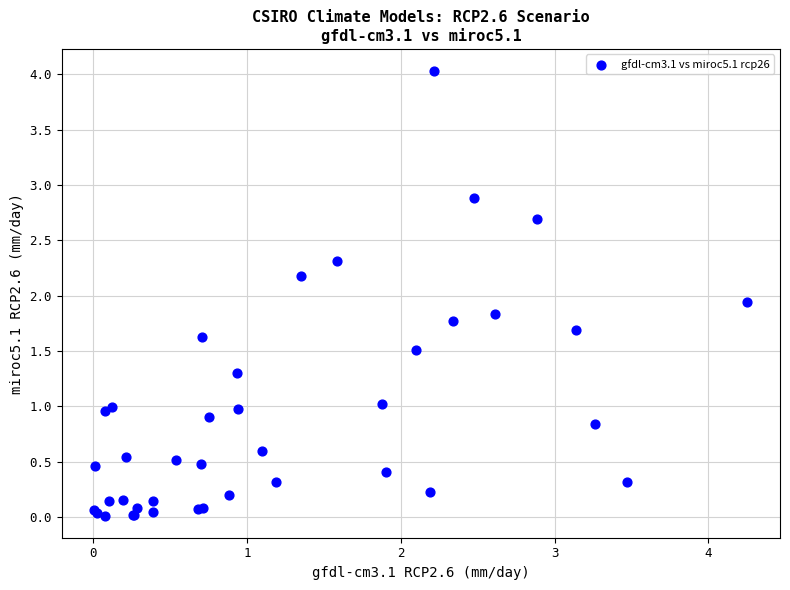

What Y value in the scatter plot is closest to 2?

1.9